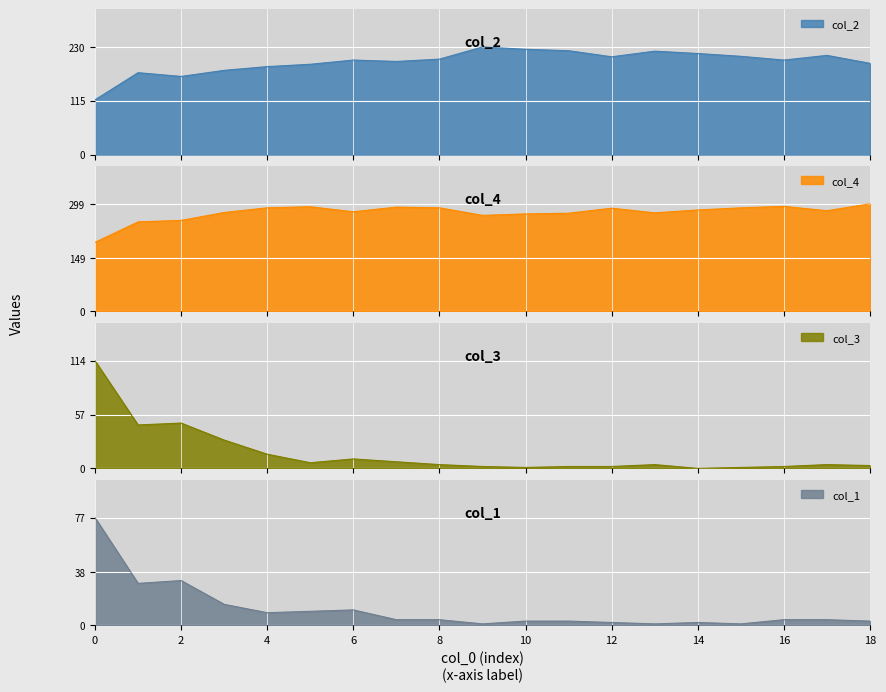

Between 6 and 7, which is larger?

6